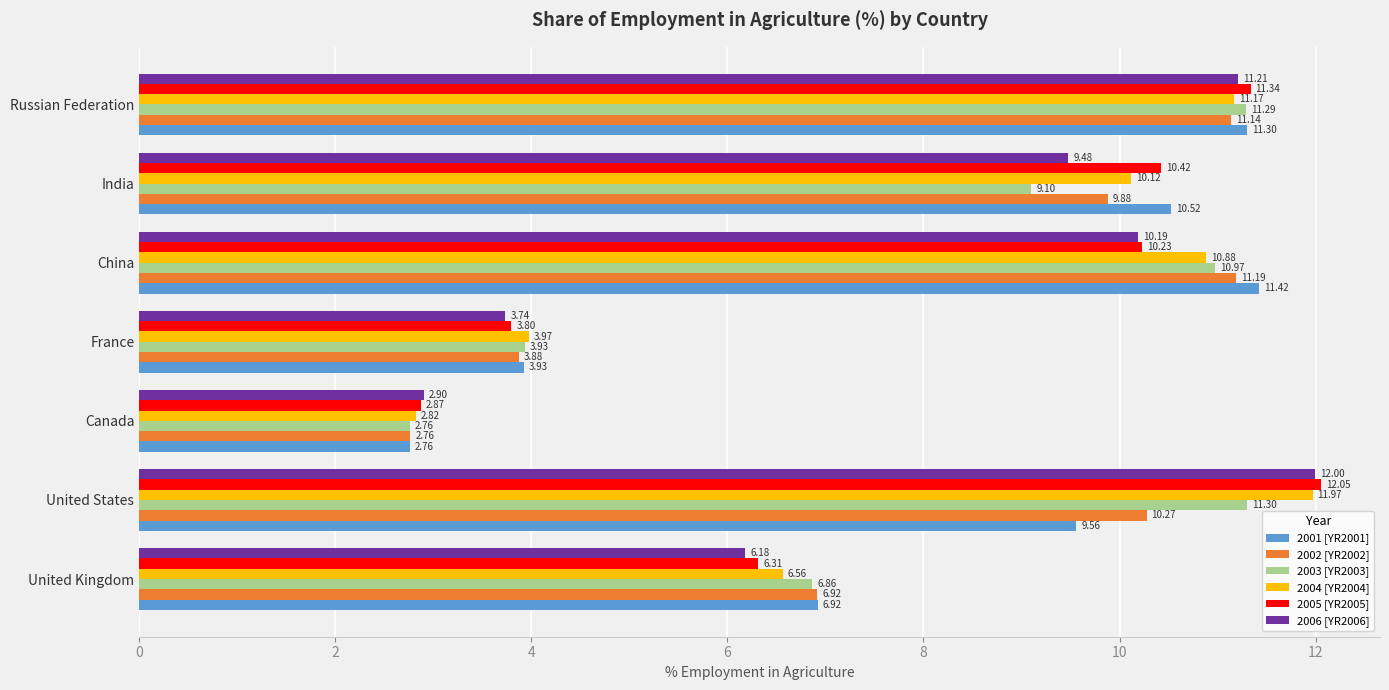

At which category is the sum across all series the highest?

Russian Federation